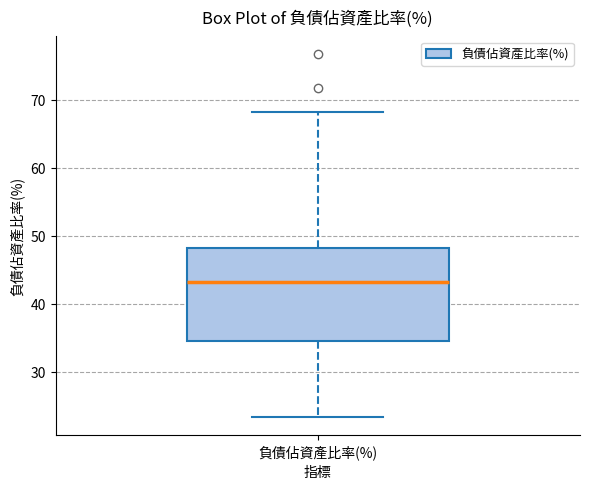

Where is the upper edge of the box for 負債佔資產比率(%) on the y-axis? The values are not printed on the chart, so give them approximately, as read against the axis.

48